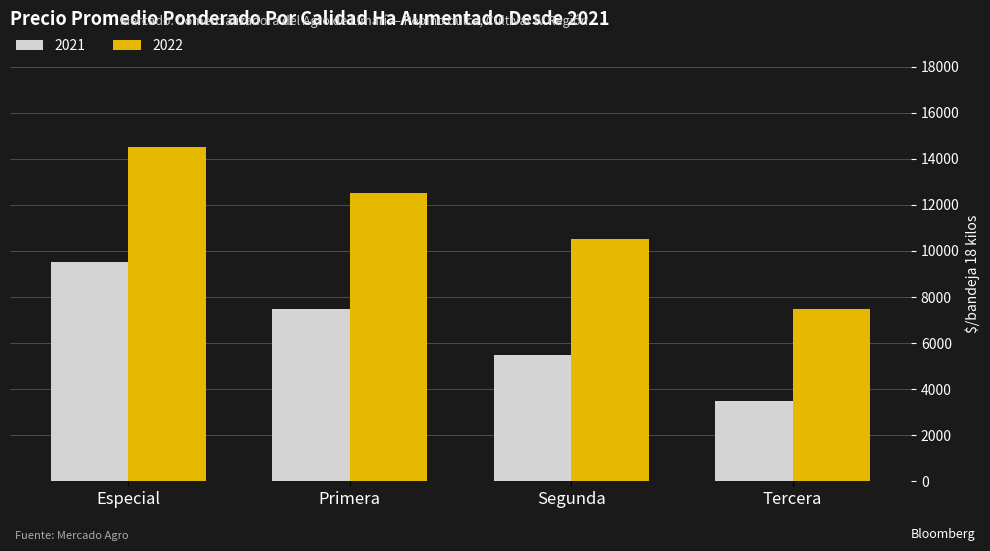

Reading left to right, transcribe all the data shown in this chart.

2021: Especial=9500	Primera=7500	Segunda=5500	Tercera=3500
2022: Especial=14500	Primera=12500	Segunda=10500	Tercera=7500